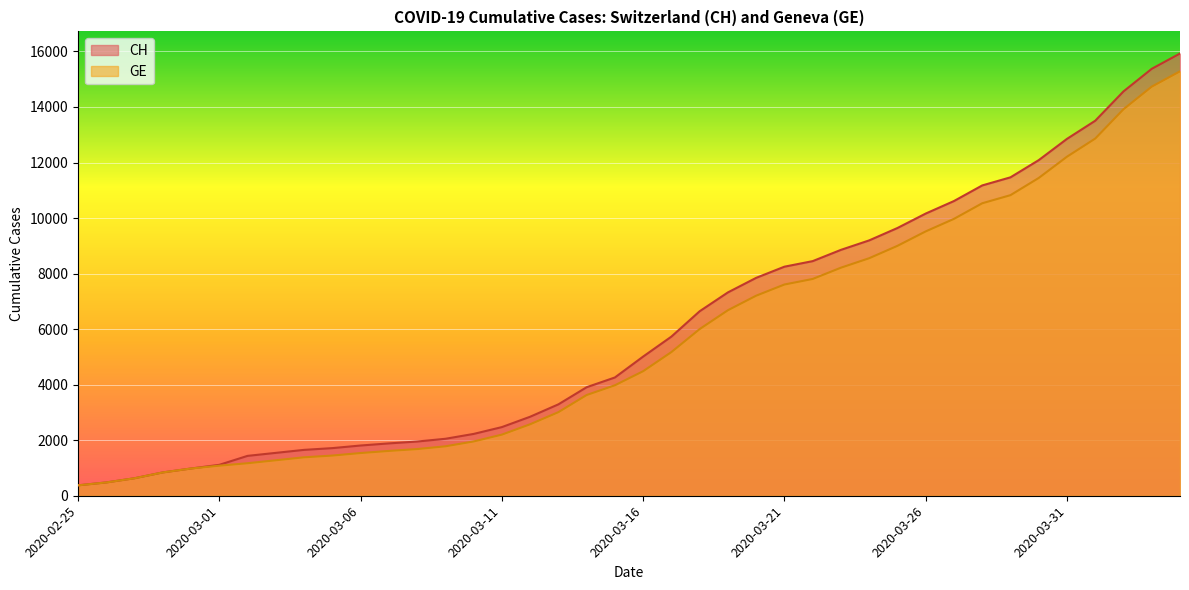

At which label does GE reach its peak?

2020-04-04